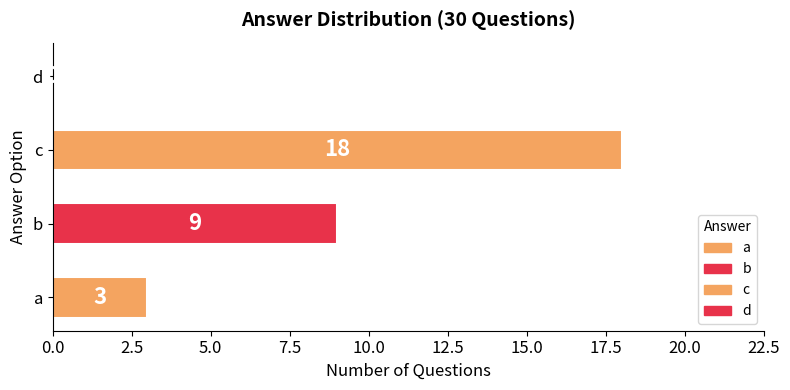

What is the change in value from a to c?

+15